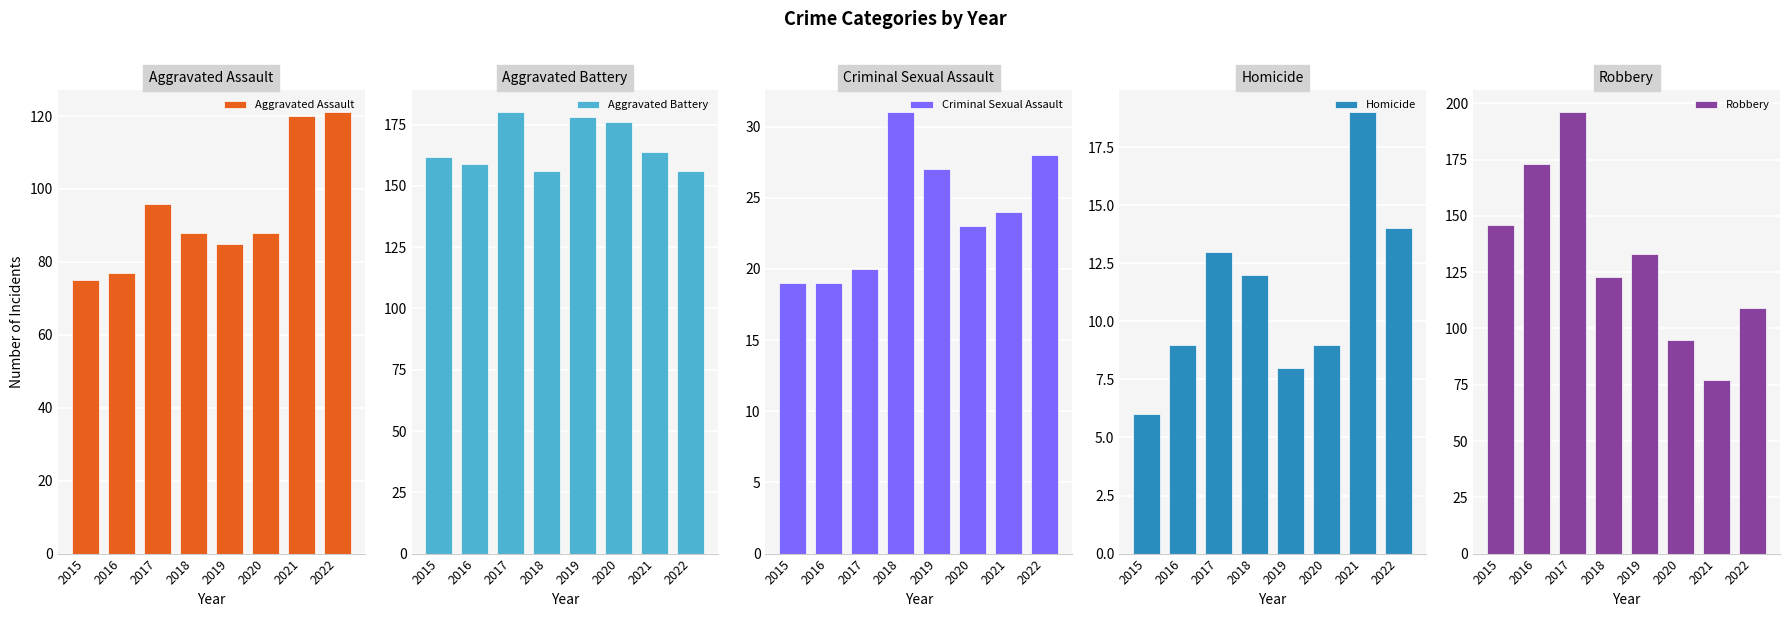

What is the smallest value displayed?

6